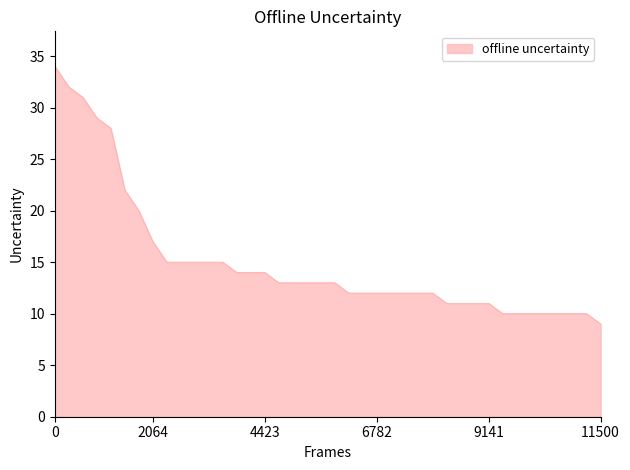

What is the difference between the maximum and minimum values?

25